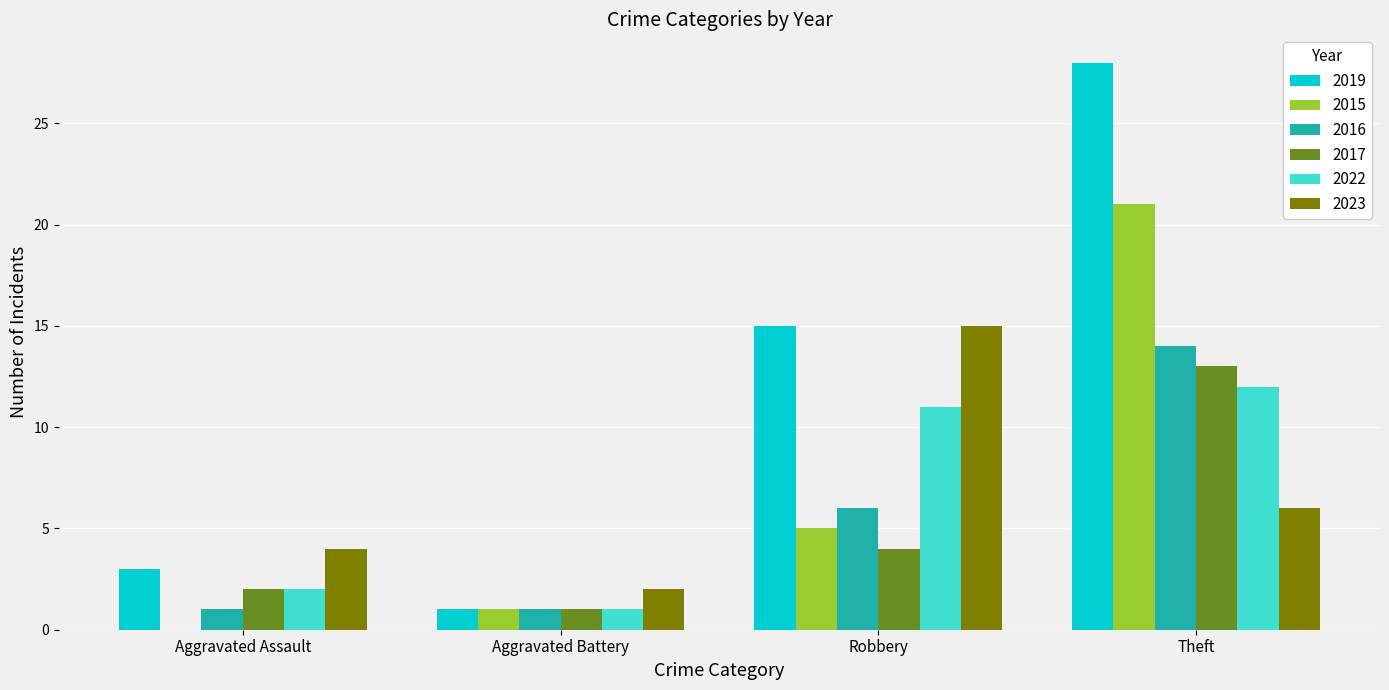

What is the maximum value shown in the chart?

28